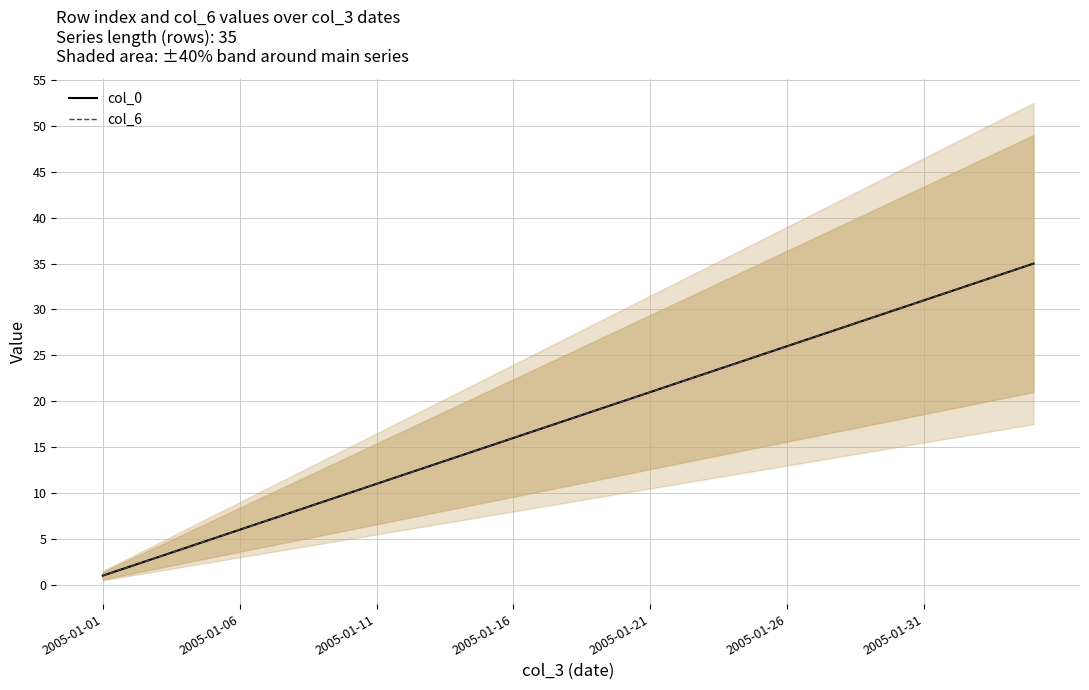

What is the value of the col_6 point at the 29th from the left?

29